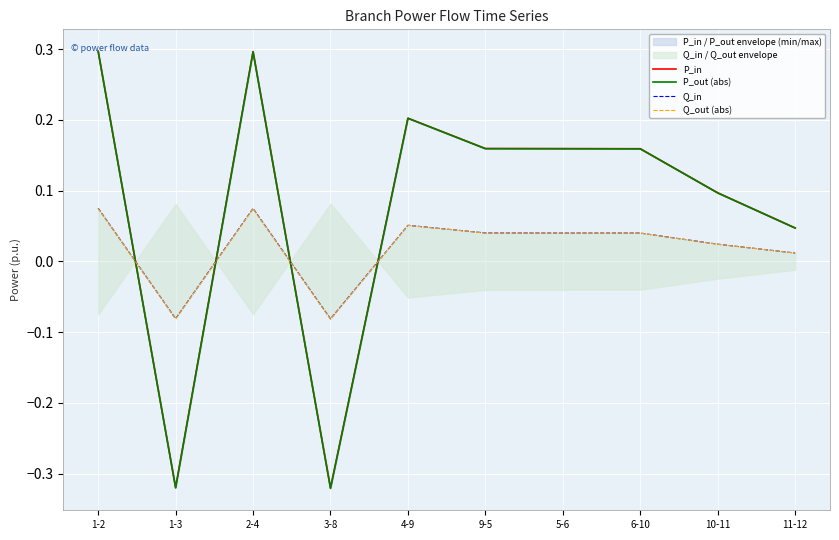

At which label is Q_in closest to 0?

11-12